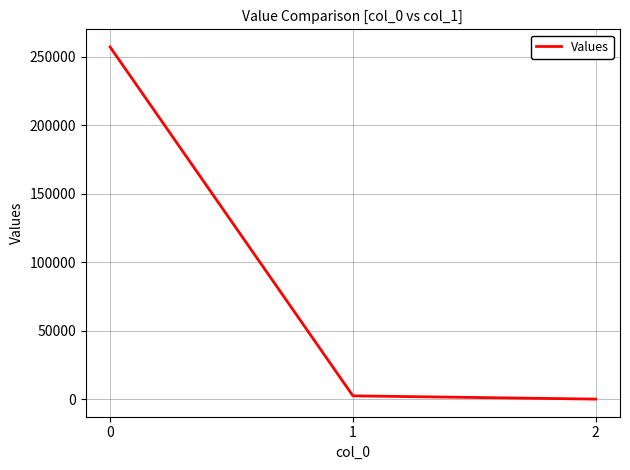

What is the sum of the values at 1 and 0?

259685.2